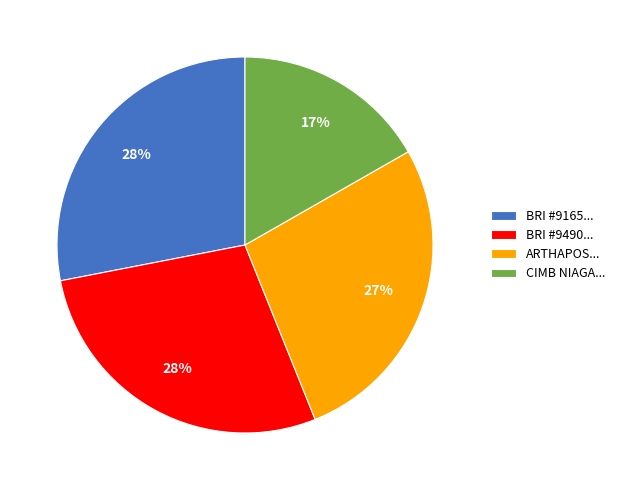

To the nearest percent, what percentage of the pie is CIMB NIAGA...?

17%